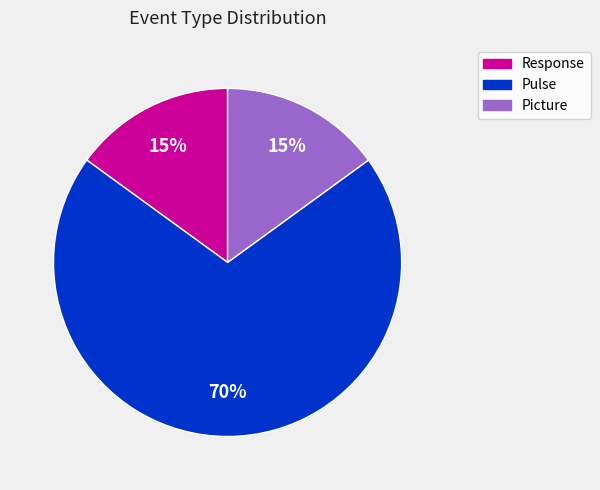

To the nearest percent, what portion does Picture represent?

15%